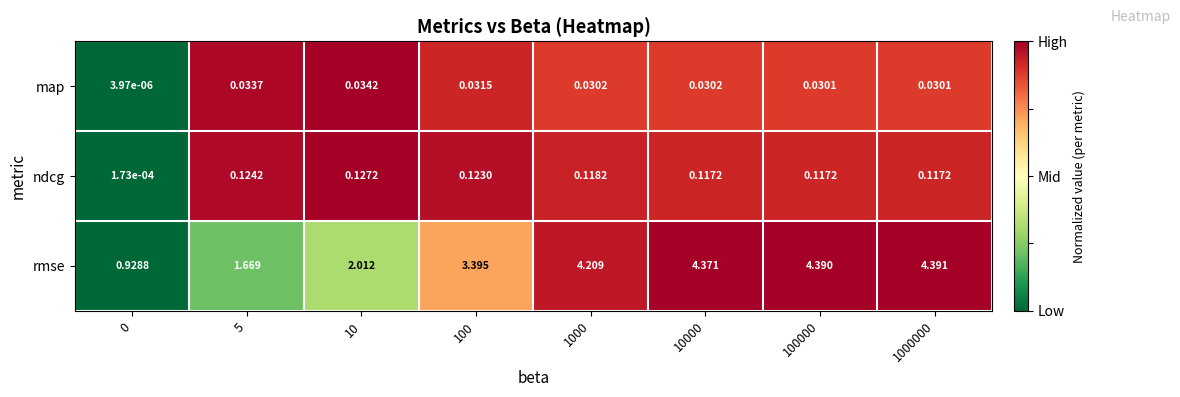

What is the total value across all series at 5?

1.8